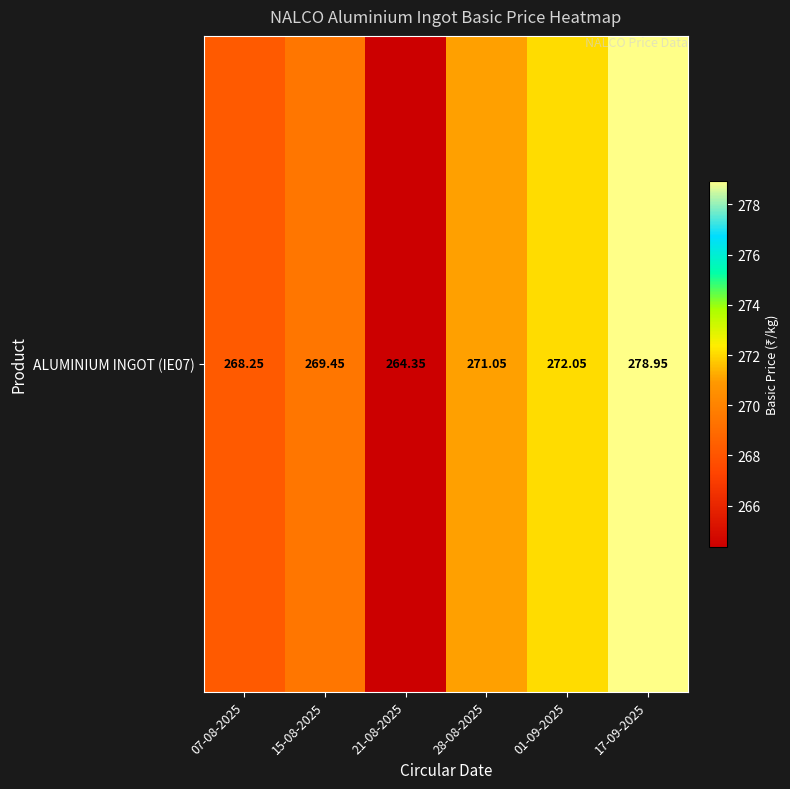

How many values exceed 271?

3